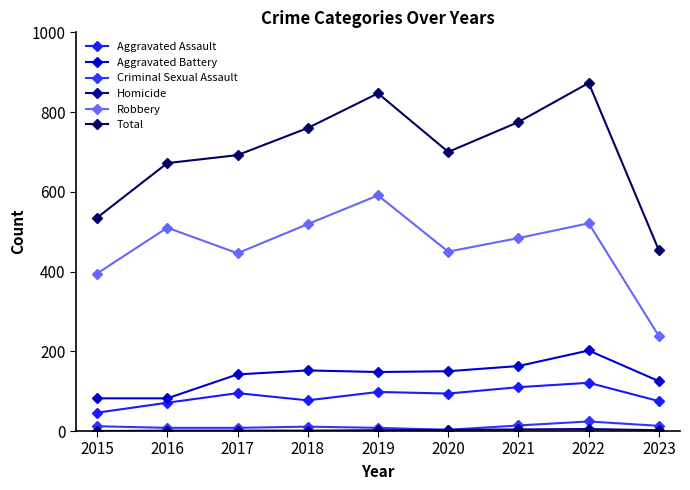

How many lines are shown in the chart?

6